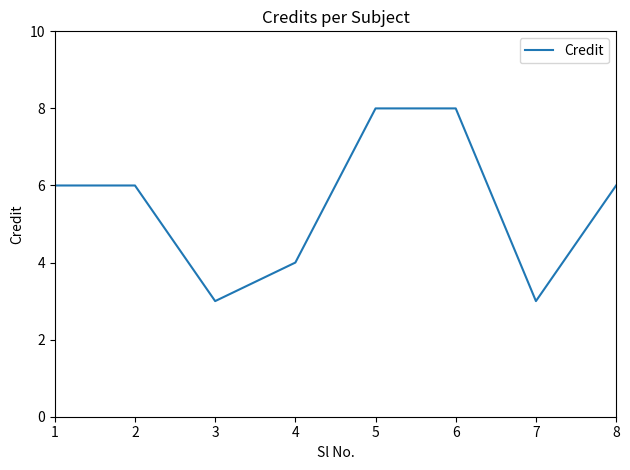

What is the minimum value shown in the chart?

3